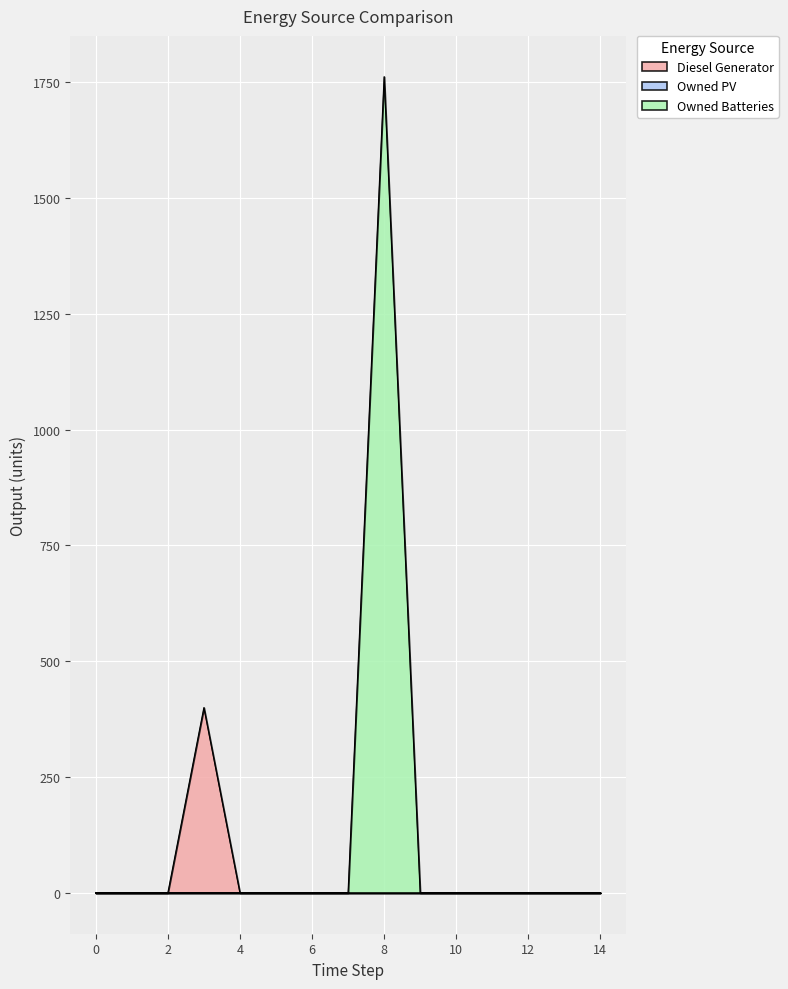

Which series has the largest total across all categories?

Owned Batteries